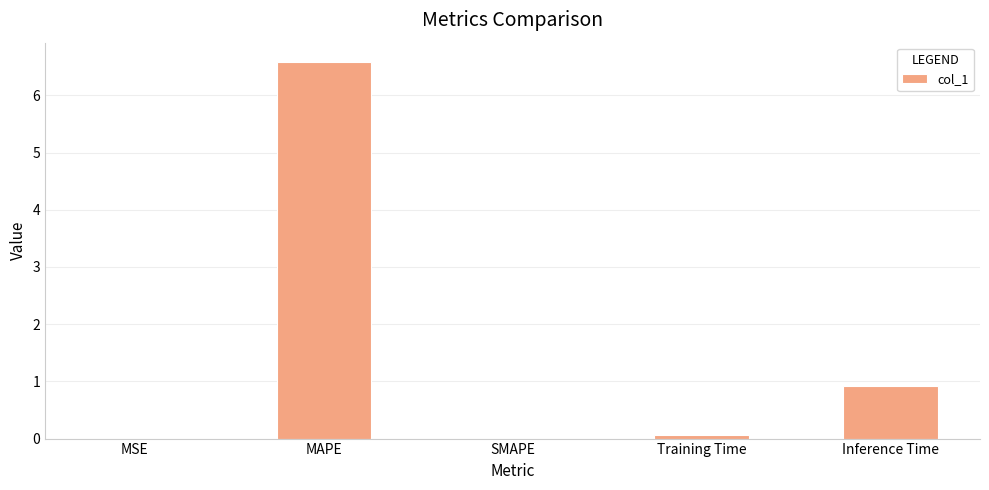

Which category has the highest value across all series?

MAPE